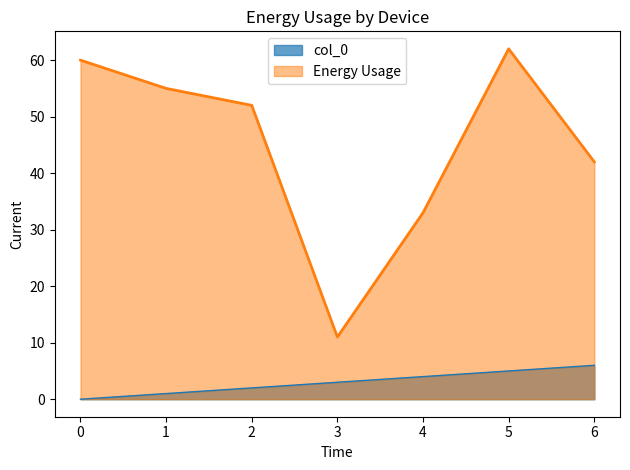

True or false: Energy Usage and col_0 cross at least once.

False